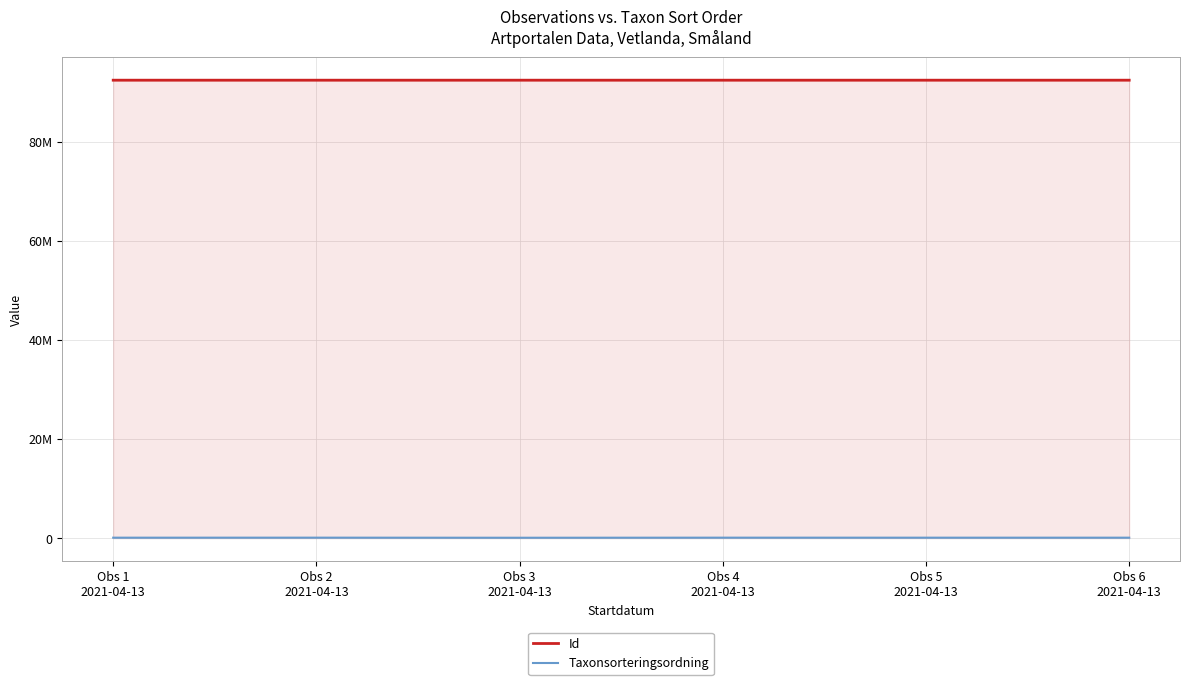

Which category has the lowest value in the Taxonsorteringsordning series?

Obs 3
2021-04-13